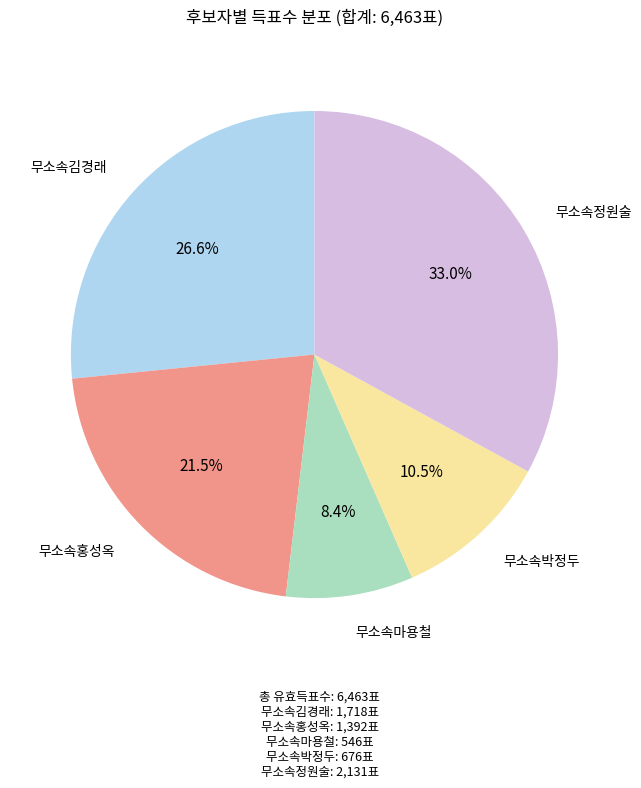

Is there a majority slice in this chart?

No